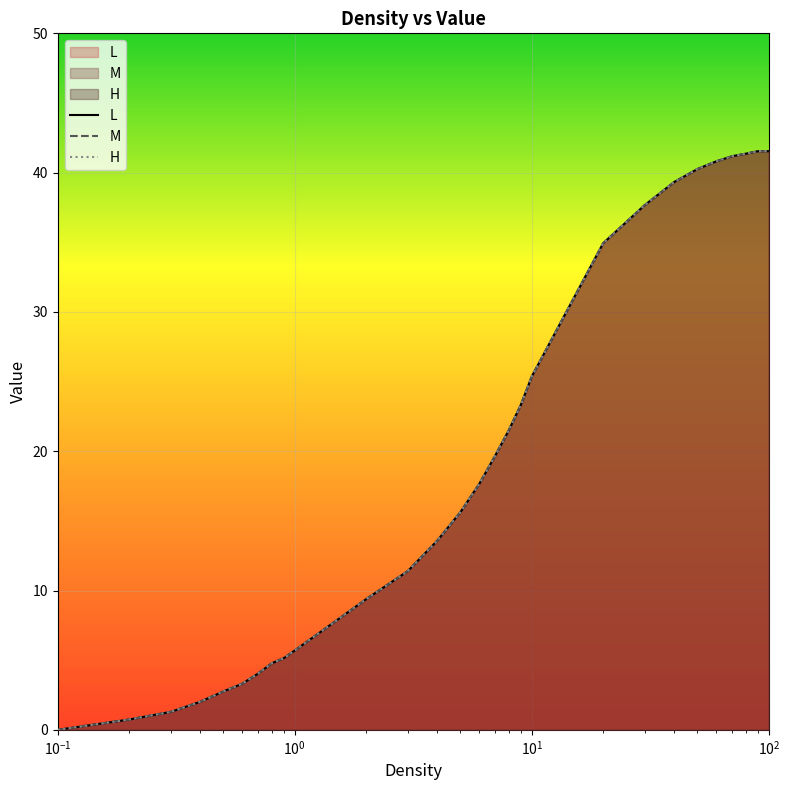

What is the difference between the maximum and second lowest values in the H series?

40.8